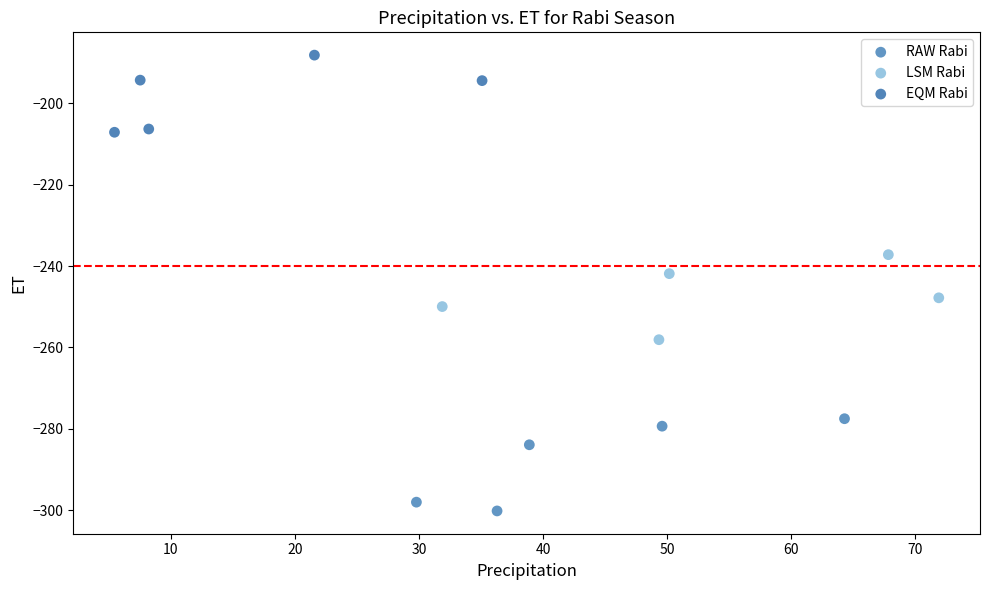

Which series has the widest spread of Y values?

RAW Rabi